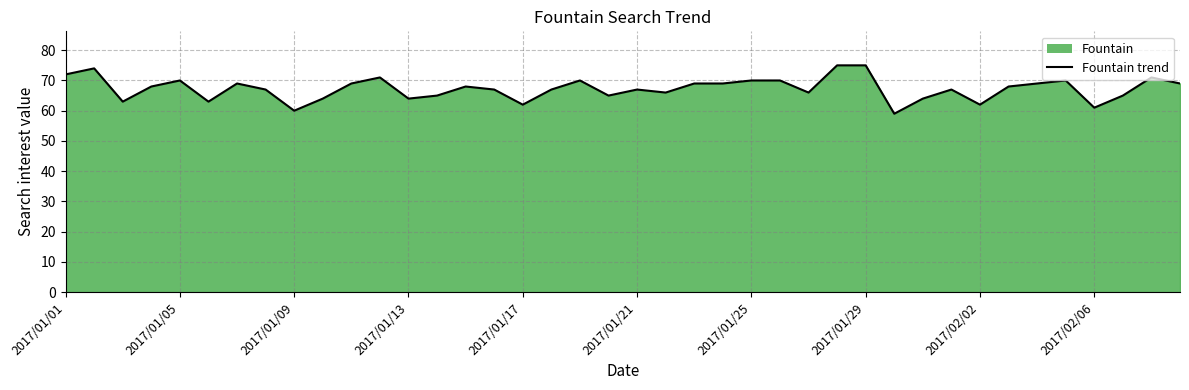

True or false: the data shows 99 at 35.

False